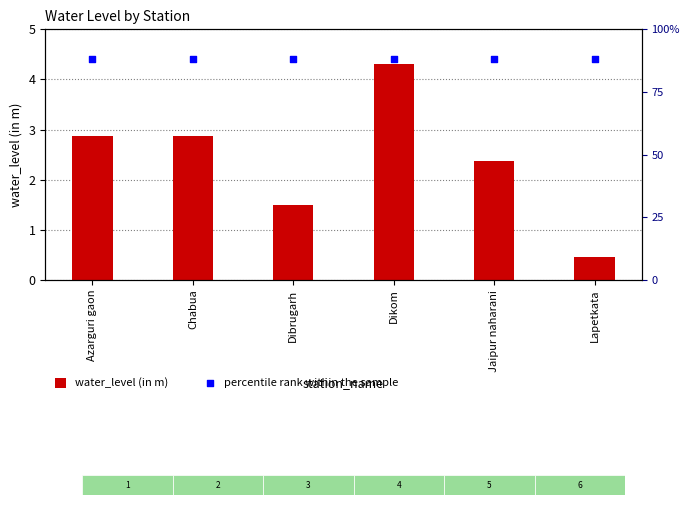

Which series reaches the maximum Y coordinate?

percentile rank within the sample